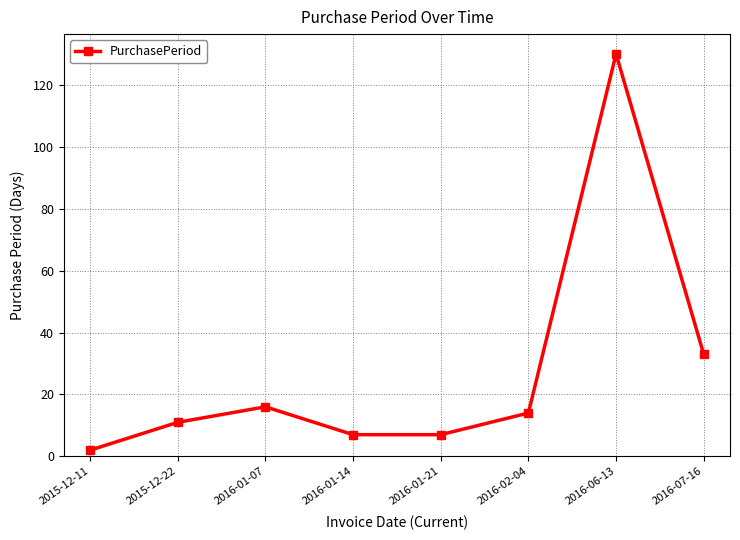

At which category does the chart reach its minimum across all series?

2015-12-11